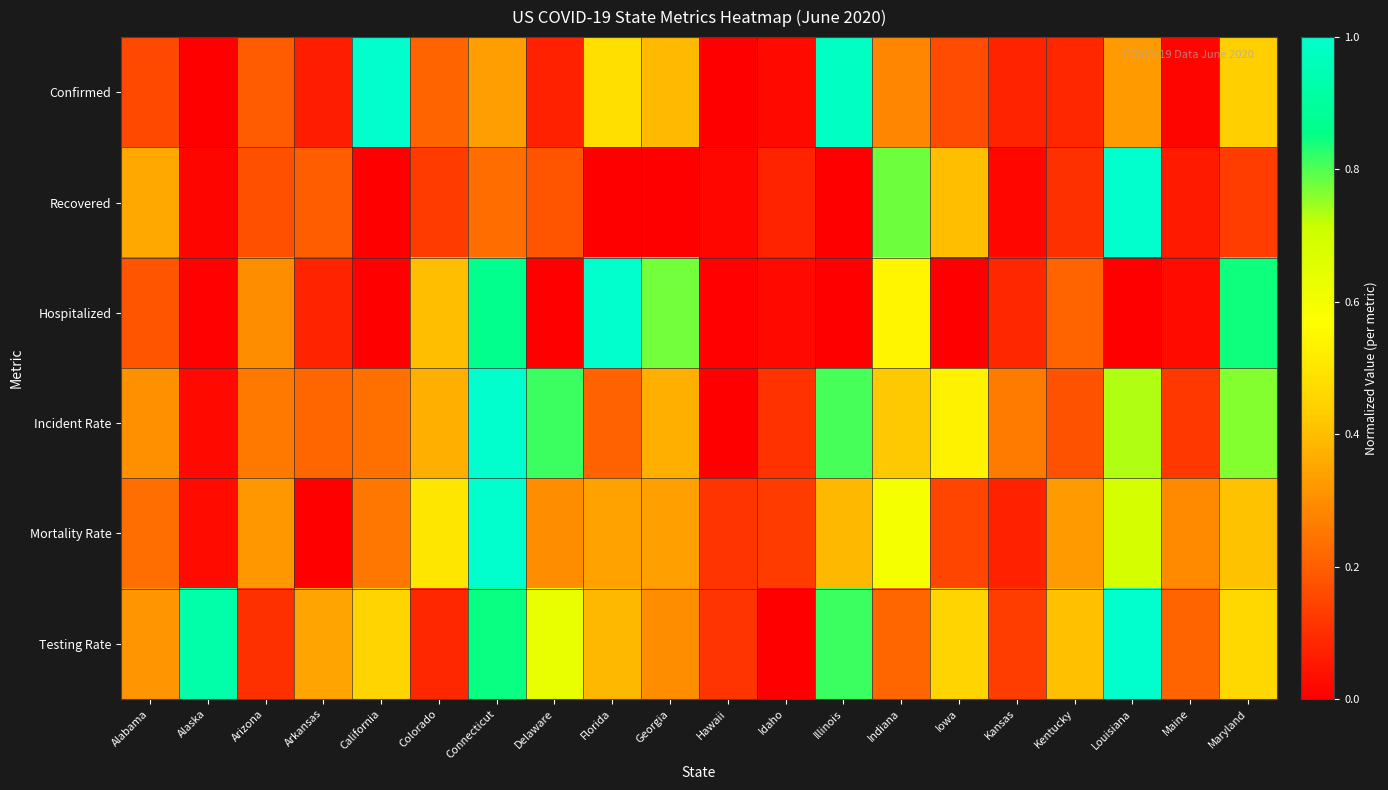

Reading left to right, list all the values displayed in this chart.

Confirmed: Alabama=0.2	Alaska=0.0	Arizona=0.2	Arkansas=0.1	California=1.0	Colorado=0.2	Connecticut=0.3	Delaware=0.1	Florida=0.5	Georgia=0.4	Hawaii=0.0	Idaho=0.0	Illinois=1.0	Indiana=0.3	Iowa=0.2	Kansas=0.1	Kentucky=0.1	Louisiana=0.3	Maine=0.0	Maryland=0.4
Recovered: Alabama=0.4	Alaska=0.0	Arizona=0.2	Arkansas=0.2	California=0.0	Colorado=0.1	Connecticut=0.2	Delaware=0.2	Florida=0.0	Georgia=0.0	Hawaii=0.0	Idaho=0.1	Illinois=0.0	Indiana=0.8	Iowa=0.4	Kansas=0.0	Kentucky=0.1	Louisiana=1.0	Maine=0.1	Maryland=0.1
Hospitalized: Alabama=0.2	Alaska=0.0	Arizona=0.3	Arkansas=0.1	California=0.0	Colorado=0.4	Connecticut=0.9	Delaware=0.0	Florida=1.0	Georgia=0.8	Hawaii=0.0	Idaho=0.0	Illinois=0.0	Indiana=0.5	Iowa=0.0	Kansas=0.1	Kentucky=0.2	Louisiana=0.0	Maine=0.0	Maryland=0.8
Incident Rate: Alabama=0.3	Alaska=0.0	Arizona=0.3	Arkansas=0.2	California=0.2	Colorado=0.4	Connecticut=1.0	Delaware=0.8	Florida=0.2	Georgia=0.4	Hawaii=0.0	Idaho=0.1	Illinois=0.8	Indiana=0.4	Iowa=0.5	Kansas=0.3	Kentucky=0.2	Louisiana=0.7	Maine=0.1	Maryland=0.8
Mortality Rate: Alabama=0.2	Alaska=0.0	Arizona=0.3	Arkansas=0.0	California=0.2	Colorado=0.5	Connecticut=1.0	Delaware=0.3	Florida=0.3	Georgia=0.3	Hawaii=0.1	Idaho=0.1	Illinois=0.4	Indiana=0.6	Iowa=0.1	Kansas=0.1	Kentucky=0.3	Louisiana=0.7	Maine=0.3	Maryland=0.4
Testing Rate: Alabama=0.3	Alaska=0.9	Arizona=0.1	Arkansas=0.3	California=0.4	Colorado=0.1	Connecticut=0.8	Delaware=0.6	Florida=0.4	Georgia=0.3	Hawaii=0.1	Idaho=0.0	Illinois=0.8	Indiana=0.2	Iowa=0.5	Kansas=0.1	Kentucky=0.4	Louisiana=1.0	Maine=0.2	Maryland=0.5